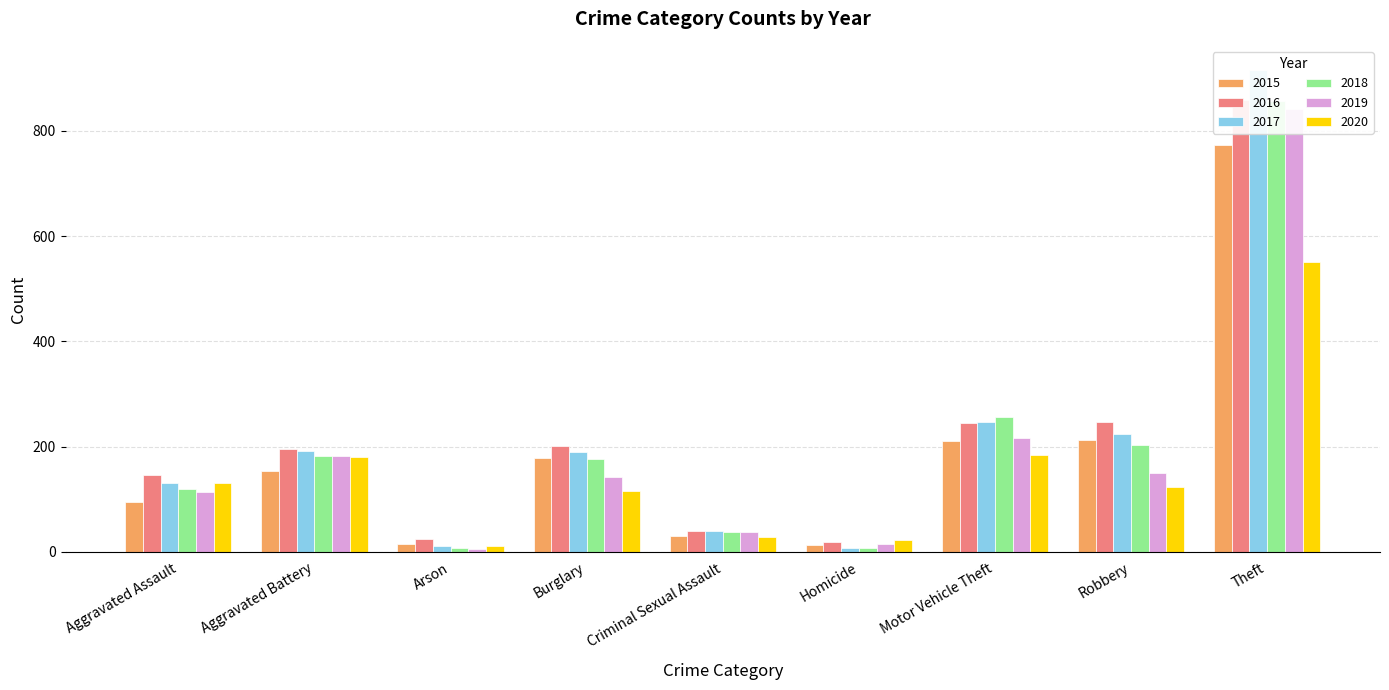

List the series in order of their peak value, highest first.

2017, 2016, 2018, 2019, 2015, 2020